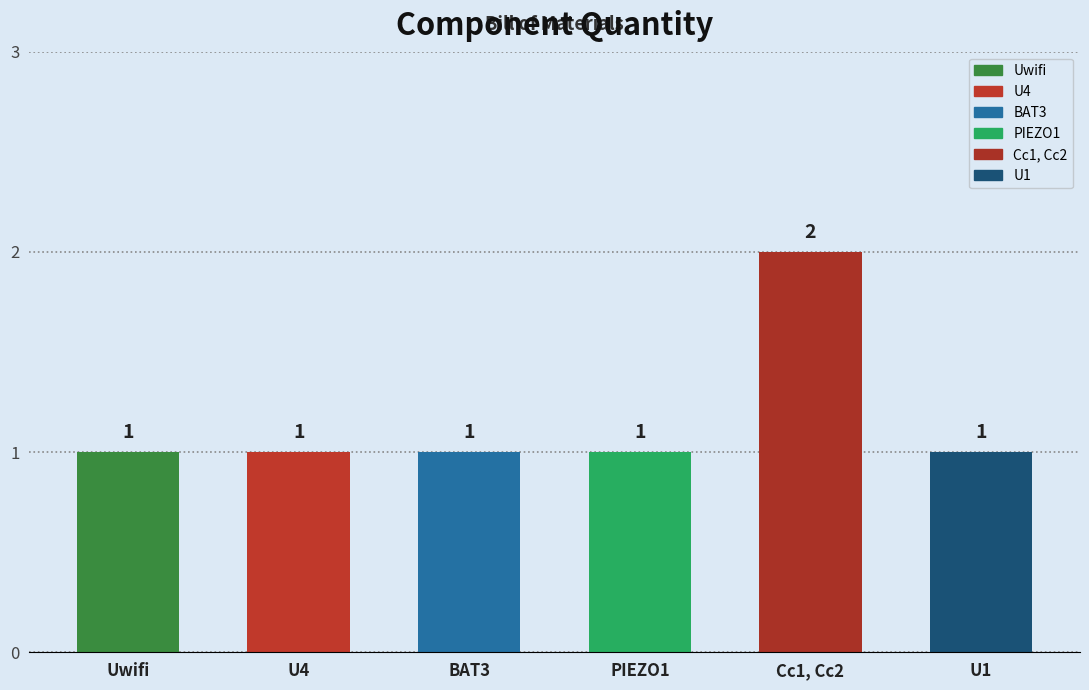

Reading right to left, transcribe all the data shown in this chart.

U1=1	Cc1, Cc2=2	PIEZO1=1	BAT3=1	U4=1	Uwifi=1